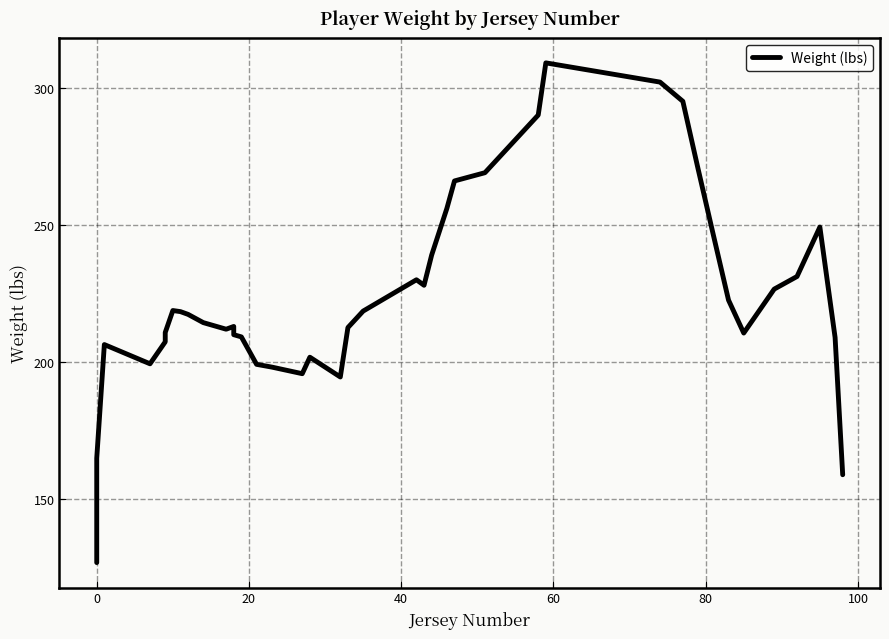

What is the maximum value shown in the chart?

309.0